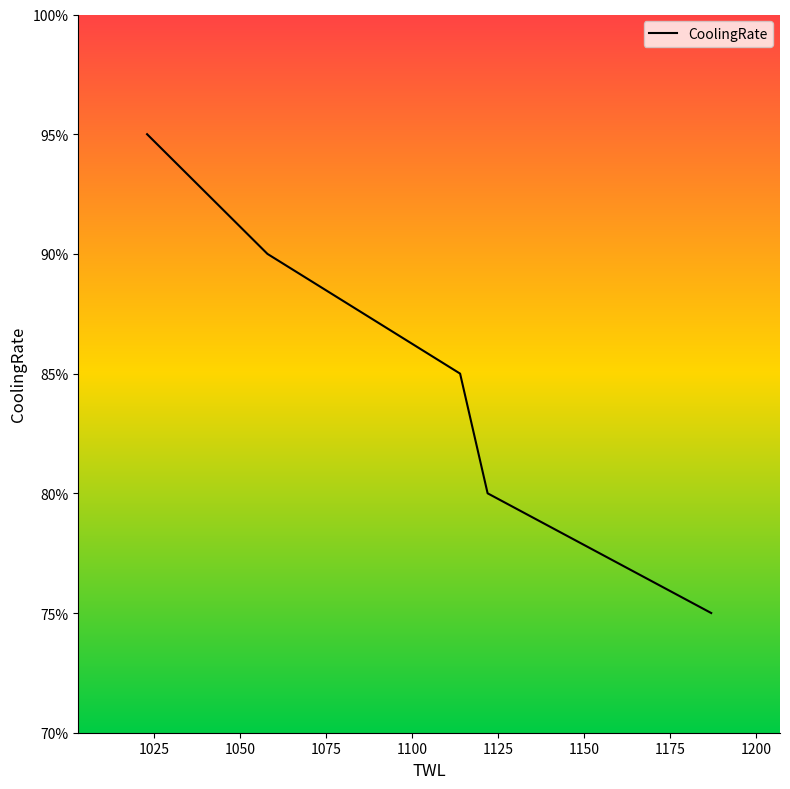

How many values are between 0 and 1?

5